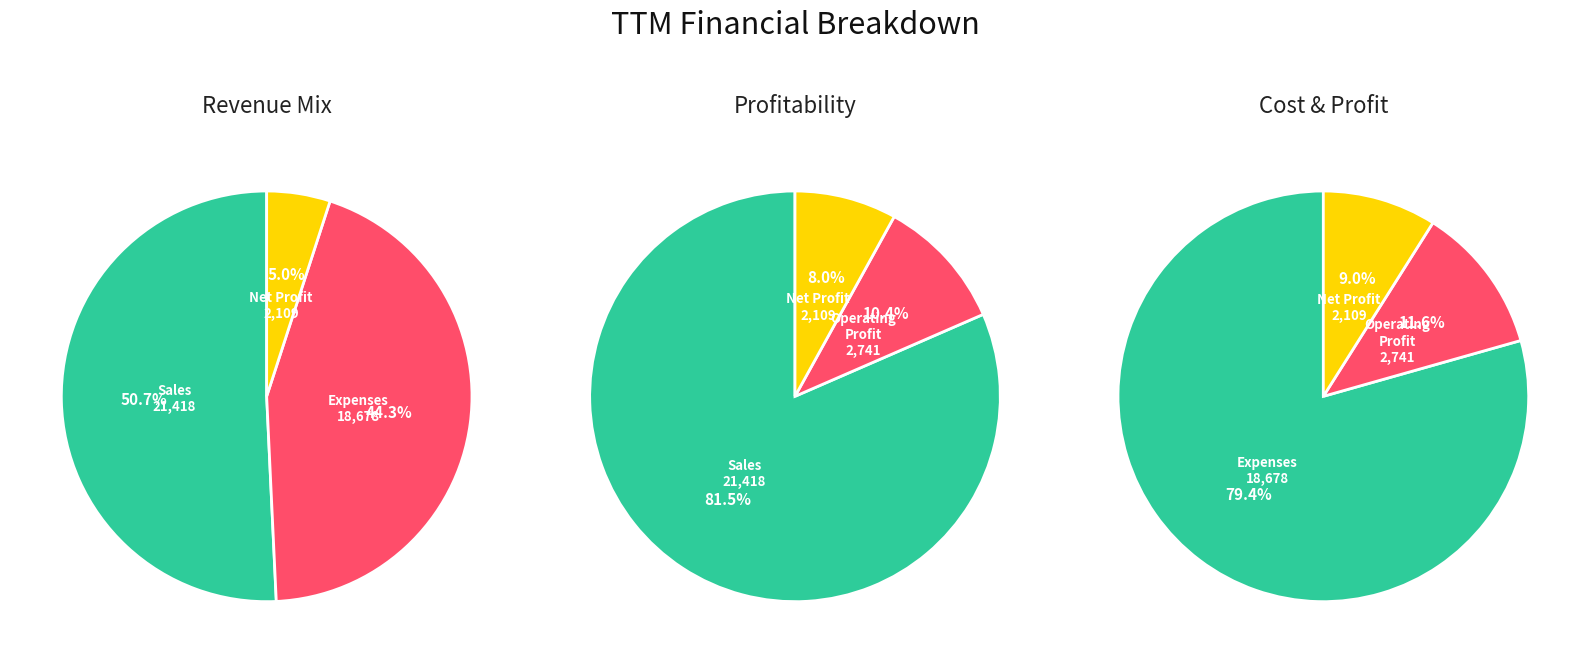

Does Profit before tax represent more than half of the total?

No